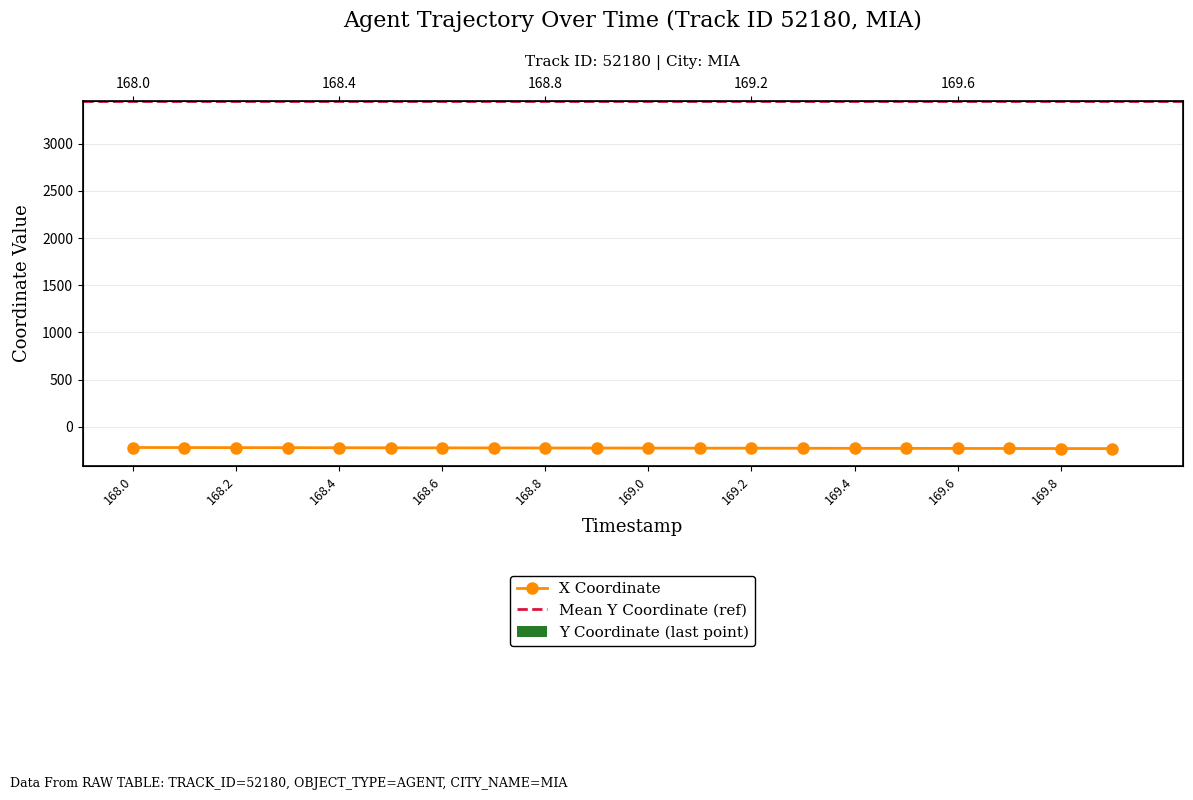

Reading left to right, list all the values displayed in this chart.

-218.5	-219.1	-219.7	-220.3	-220.9	-221.5	-222.1	-222.7	-223.3	-223.9	-224.5	-225.1	-225.7	-226.3	-226.9	-227.5	-228.2	-228.8	-229.4	-230.0